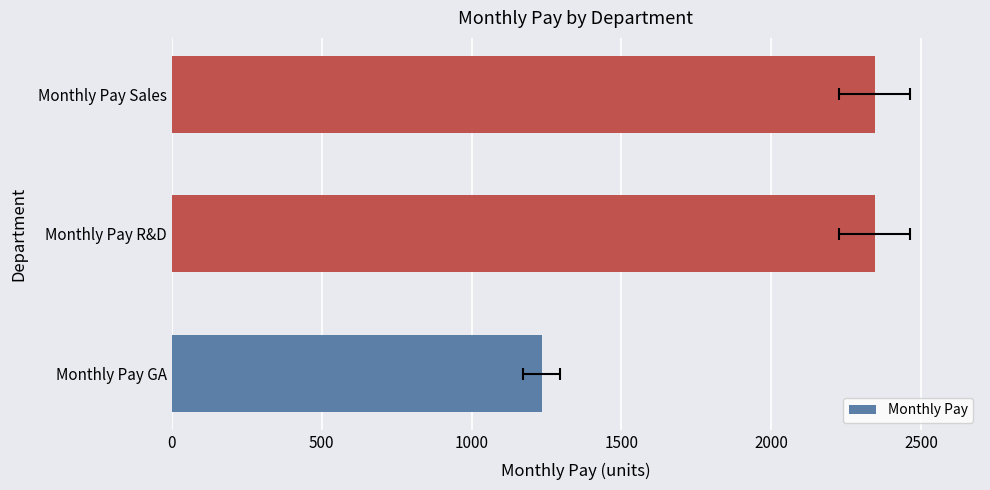

What is the difference between the second highest and minimum values?

1111